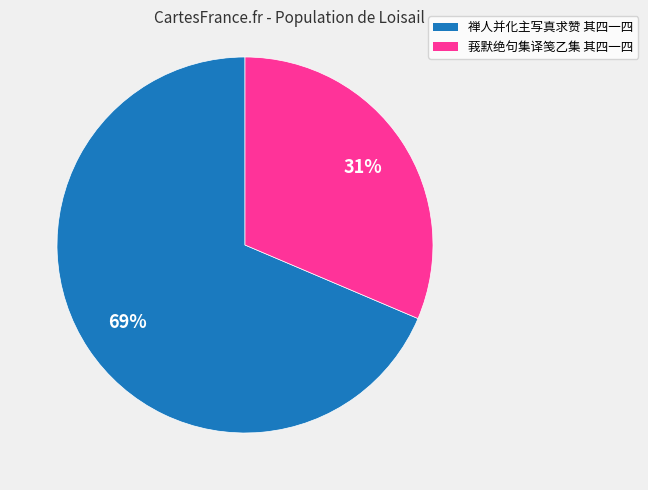

Count the number of slices in the pie.

2